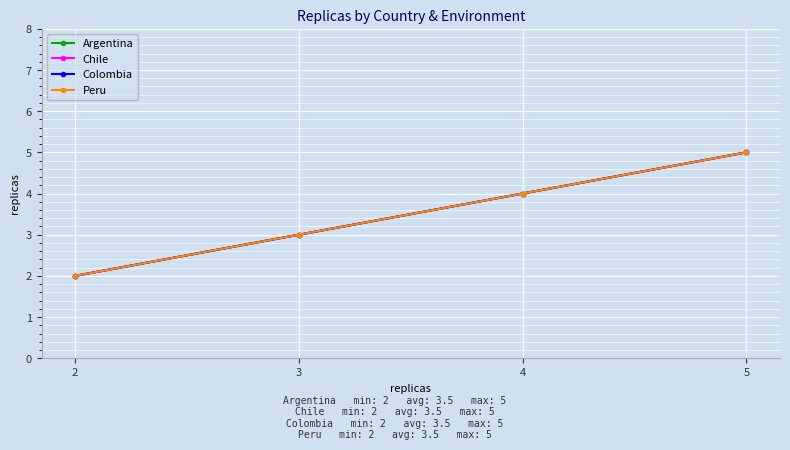

The value of Peru at 4 is 4. True or false?

True